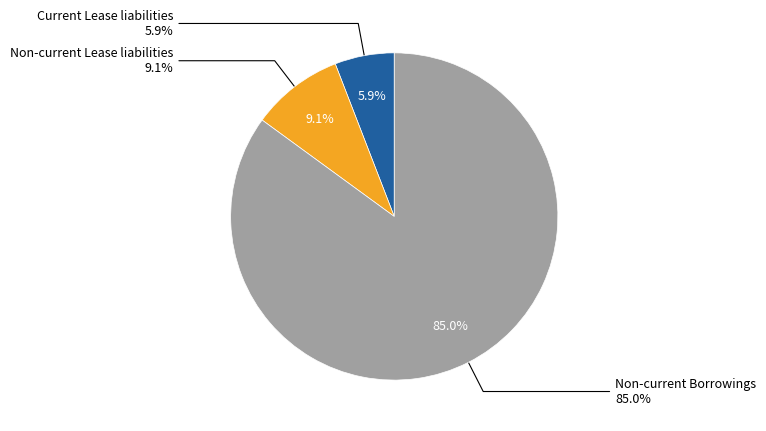

Combined, what portion of the pie is Non-current Lease liabilities and Current Lease liabilities?

15.0%